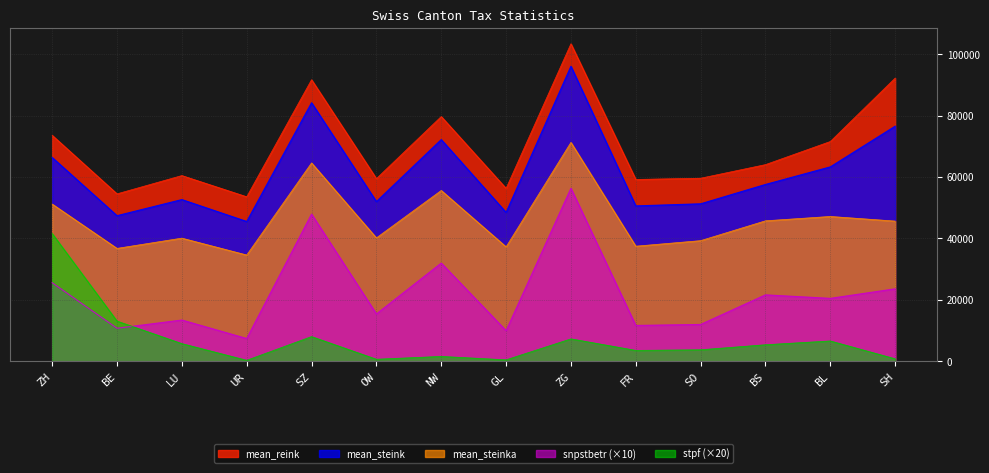

Does the chart display data point markers on the line(s)?

No